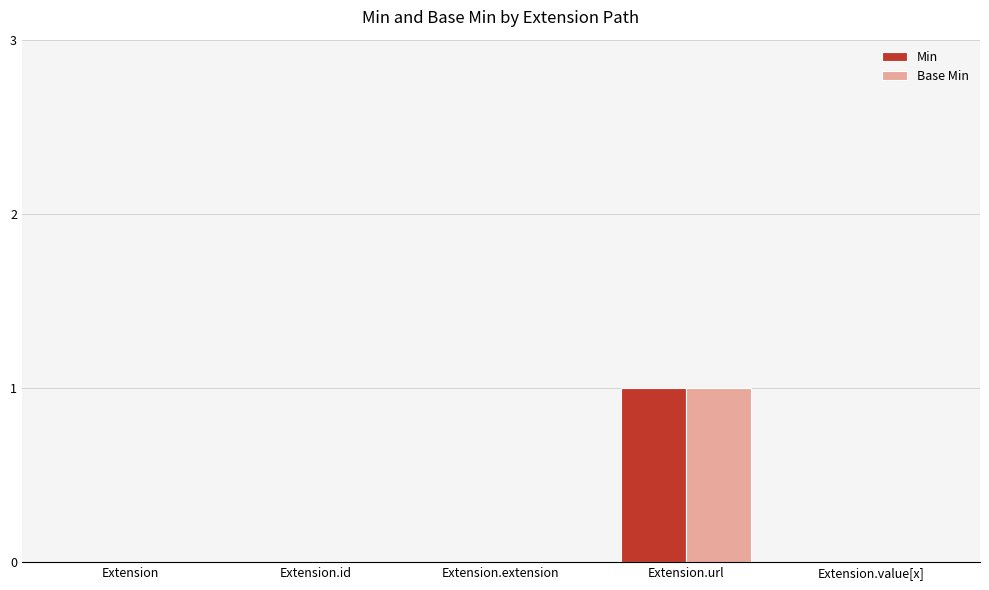

How many distinct data groups are displayed?

2